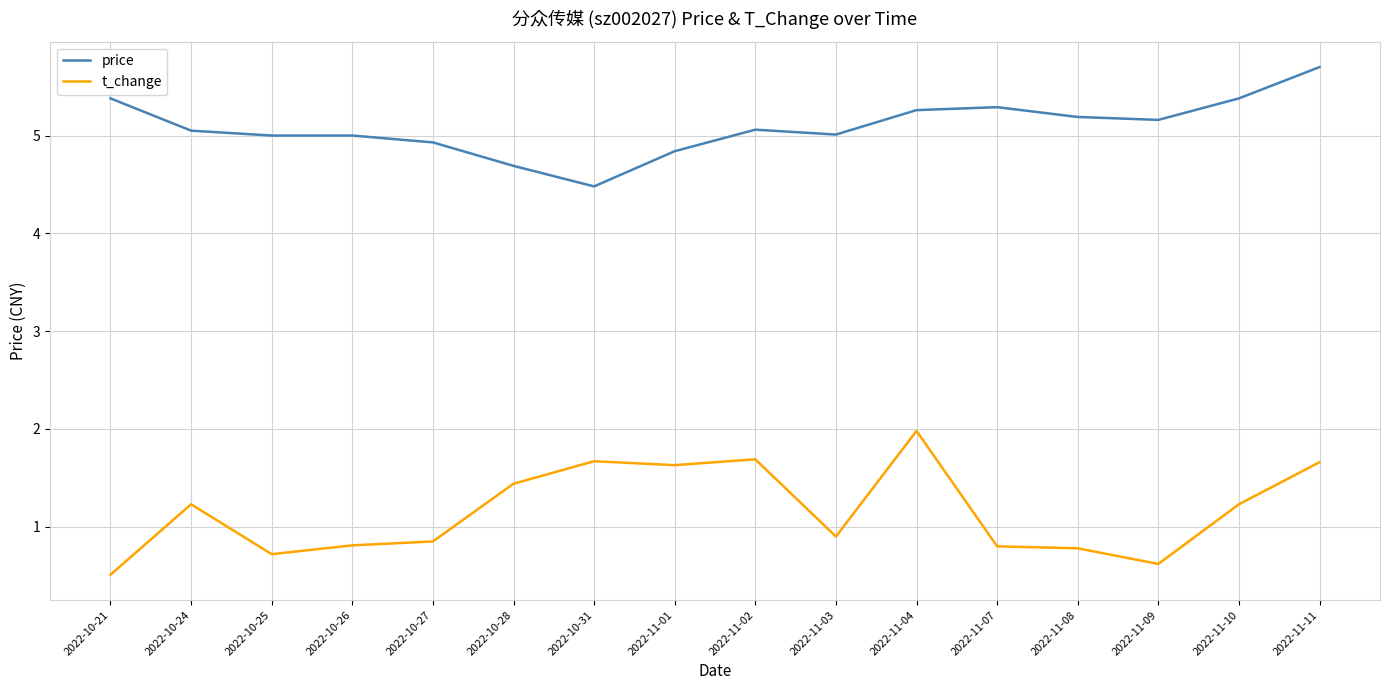

At 2022-10-26, list the series in order from smallest to largest.

t_change, price